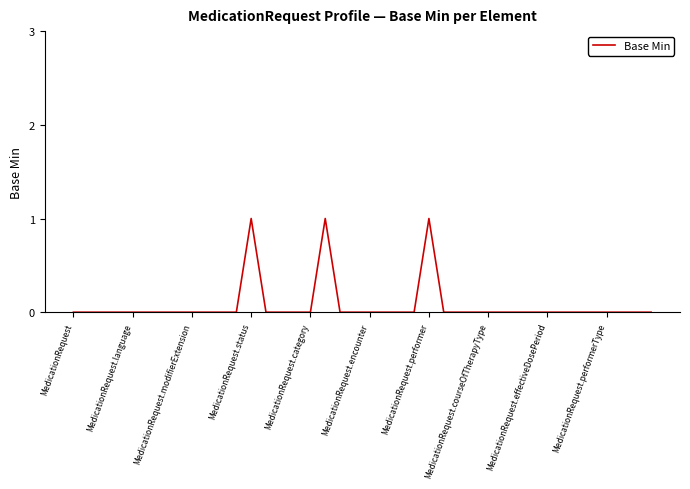

True or false: there are more than 1 points higher than both neighbors.

True